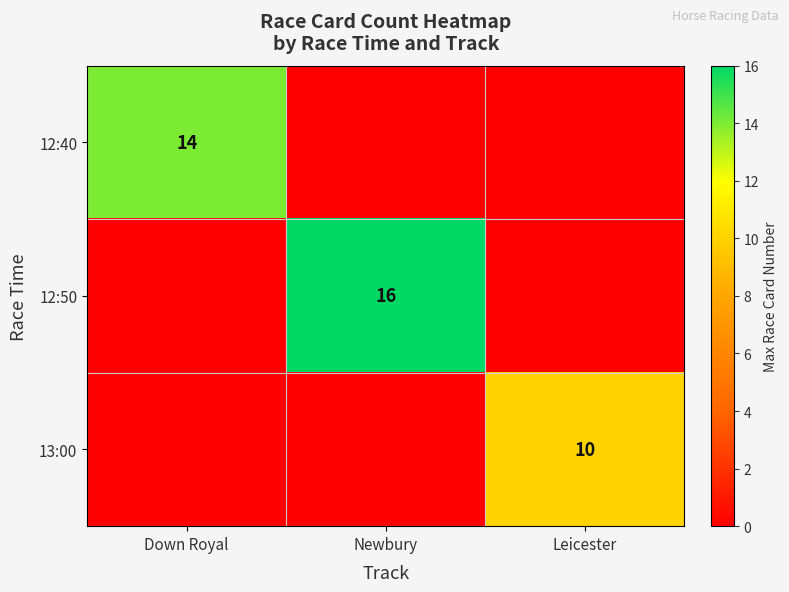

The 12:50 series shows 16 at Newbury. True or false?

True